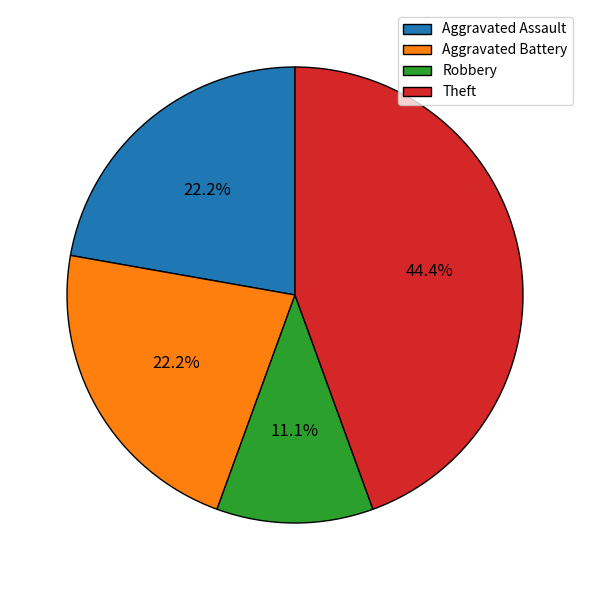

To the nearest percent, what is the average slice percentage?

25%